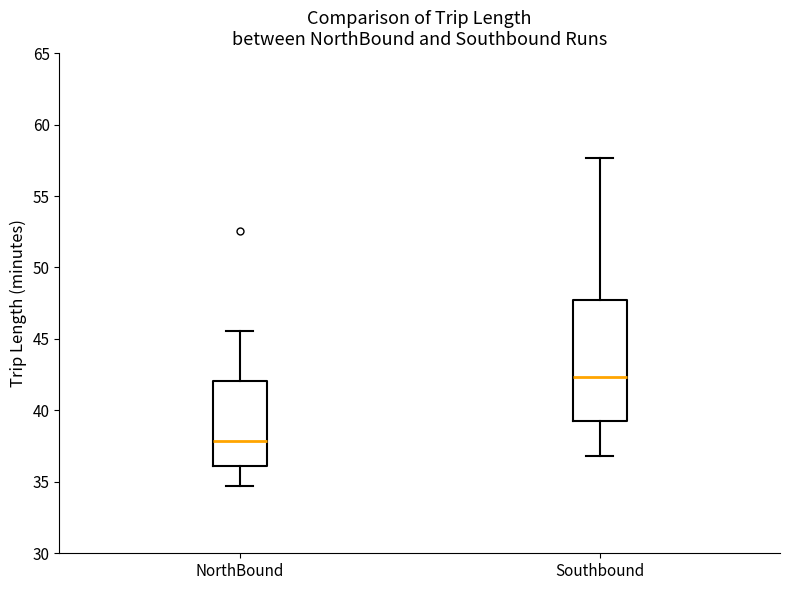

Reading left to right, transcribe this box plot: for each box, give where its median line is, the range the box spans, and where its two whiskers end, as read against the y-axis. The values are not printed on the chart, so give them approximately, as read against the axis.

NorthBound: median 38.0, box 36.0 to 42.0, whiskers 34.5 to 45.5
Southbound: median 42.5, box 39.5 to 47.5, whiskers 37.0 to 57.5